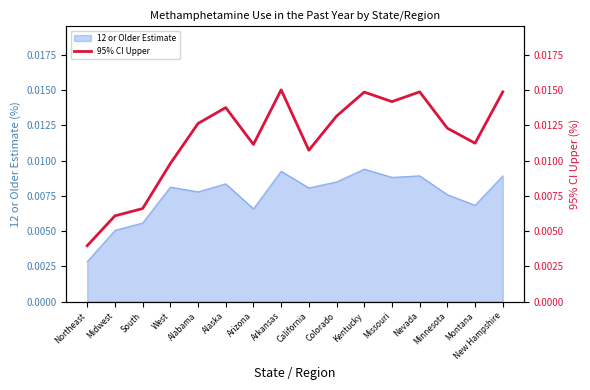

Does the chart have visible grid lines?

No